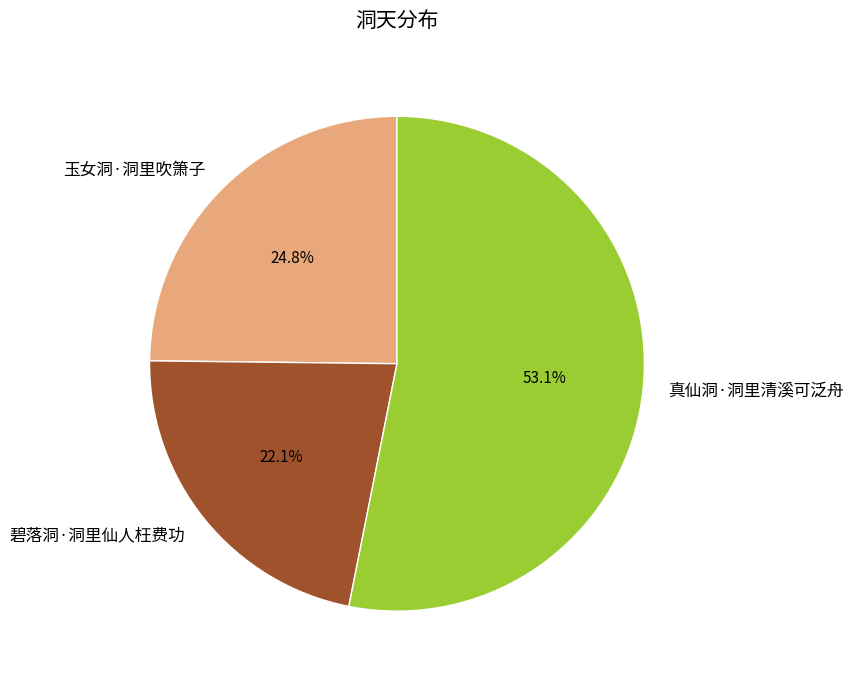

Rank the categories by value from highest to lowest.

真仙洞·洞里清溪可泛舟, 玉女洞·洞里吹箫子, 碧落洞·洞里仙人枉费功